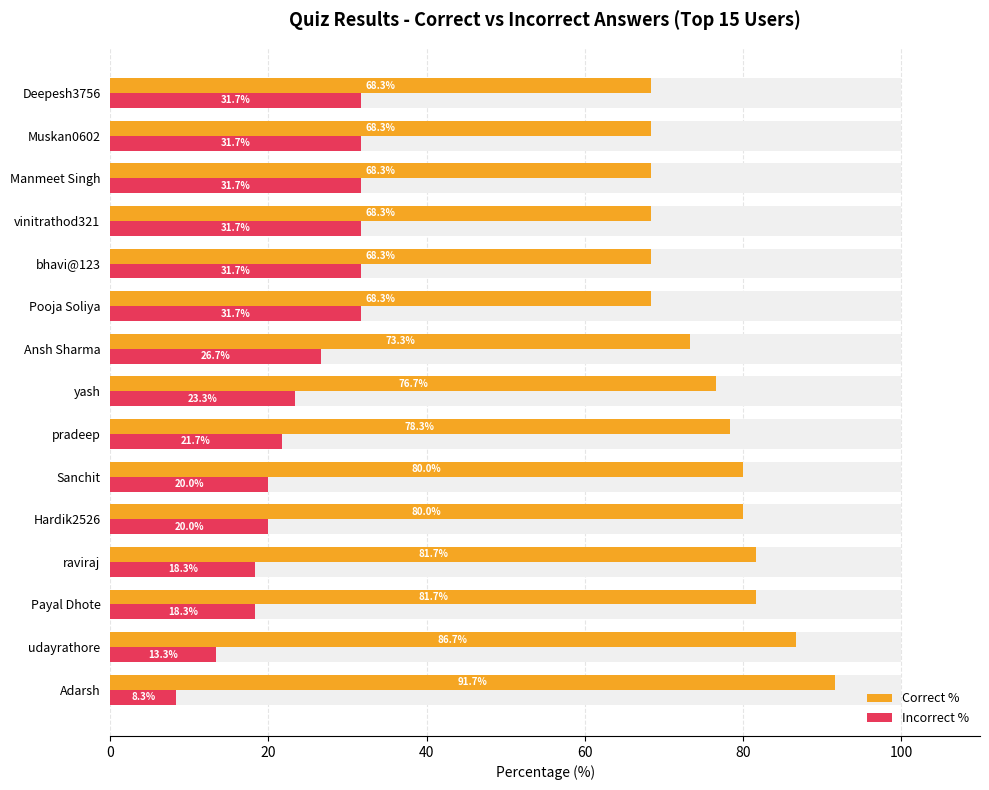

True or false: Correct % has a value of 114.4 at bhavi@123.

False